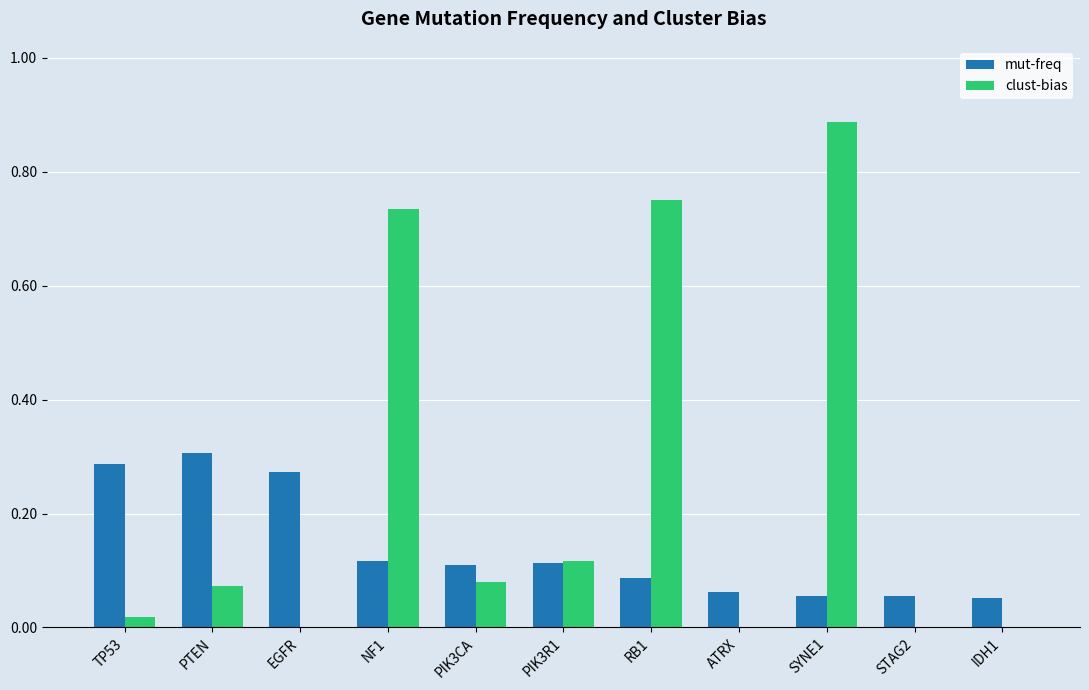

The mut-freq series shows 0.2 at PIK3CA. True or false?

False